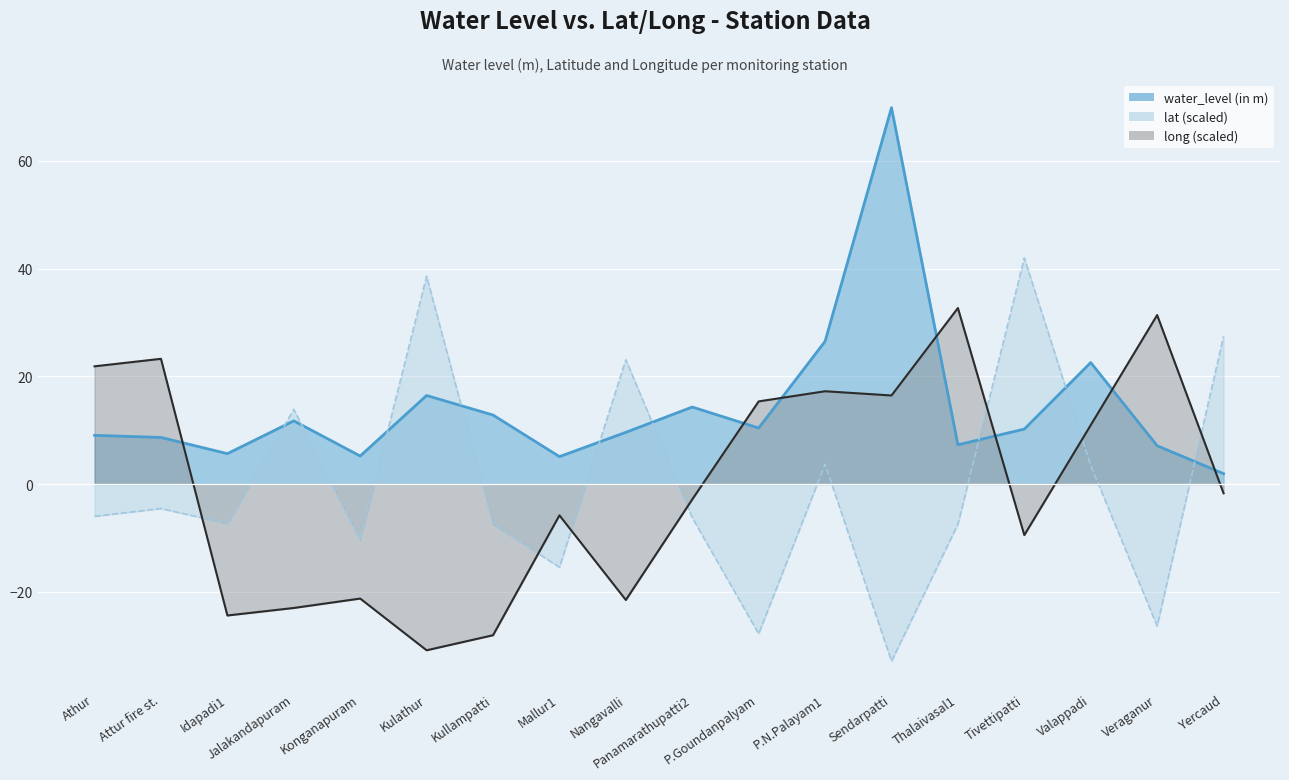

Is it true that lat equals -6.0 at Athur?

True